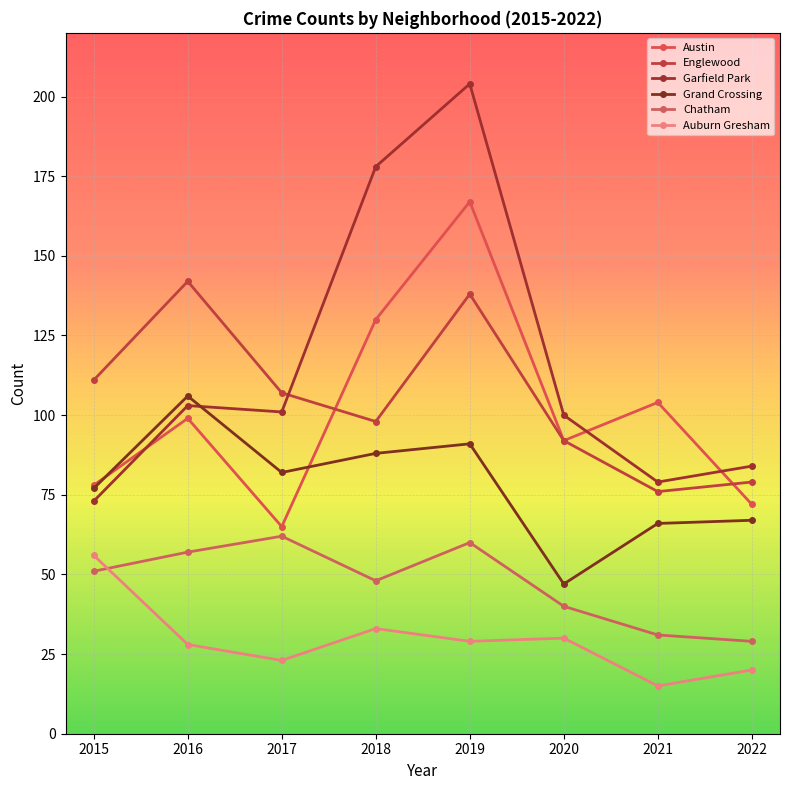

What is the difference between the Englewood values at 2017 and 2022?

28